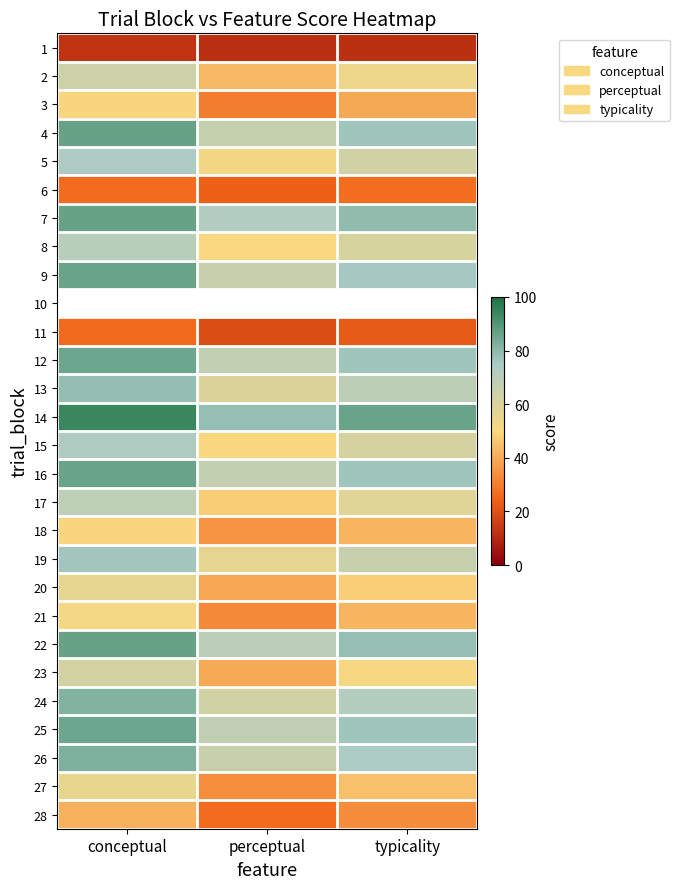

Between conceptual and typicality, which is larger?

conceptual